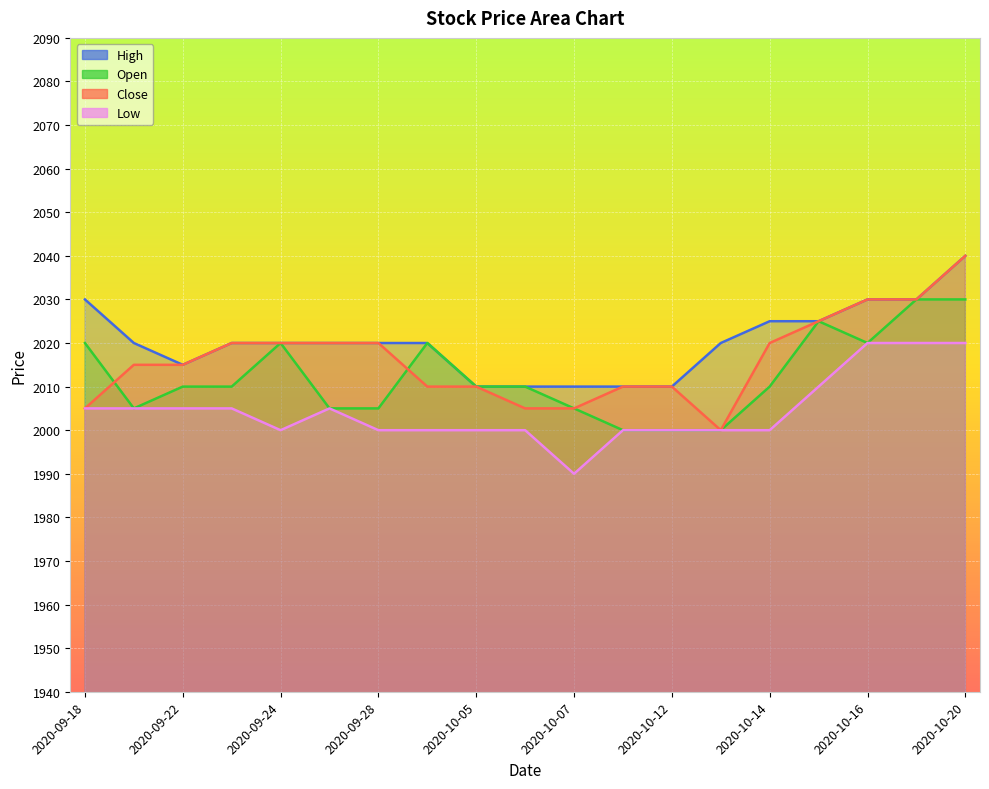

What is the label of the 1st point from the left?

2020-09-18